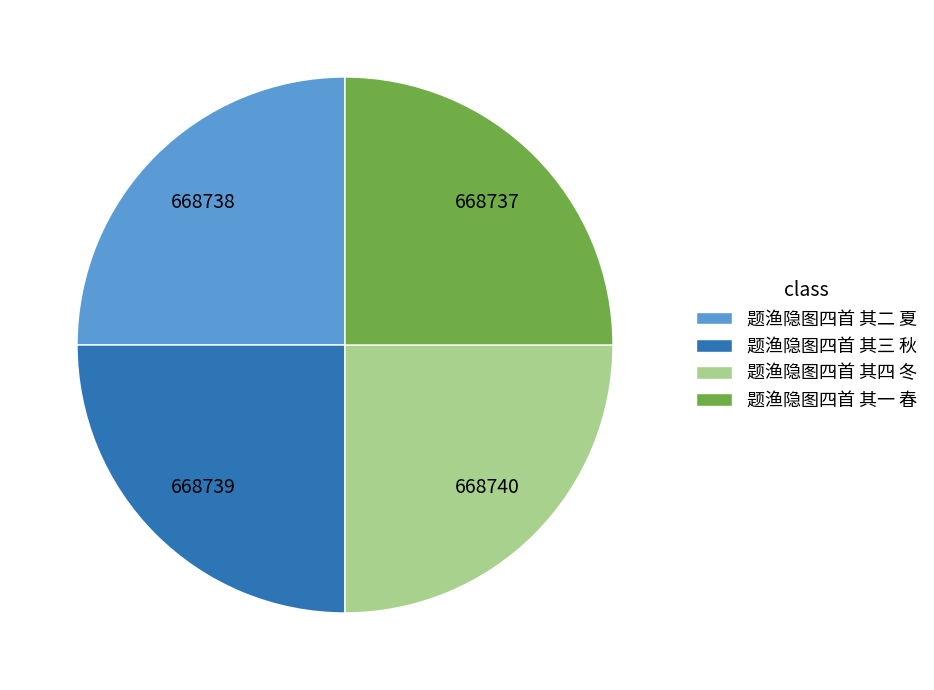

Approximately how many times larger is the value at 题渔隐图四首 其二 夏 compared to 题渔隐图四首 其四 冬?

1.0